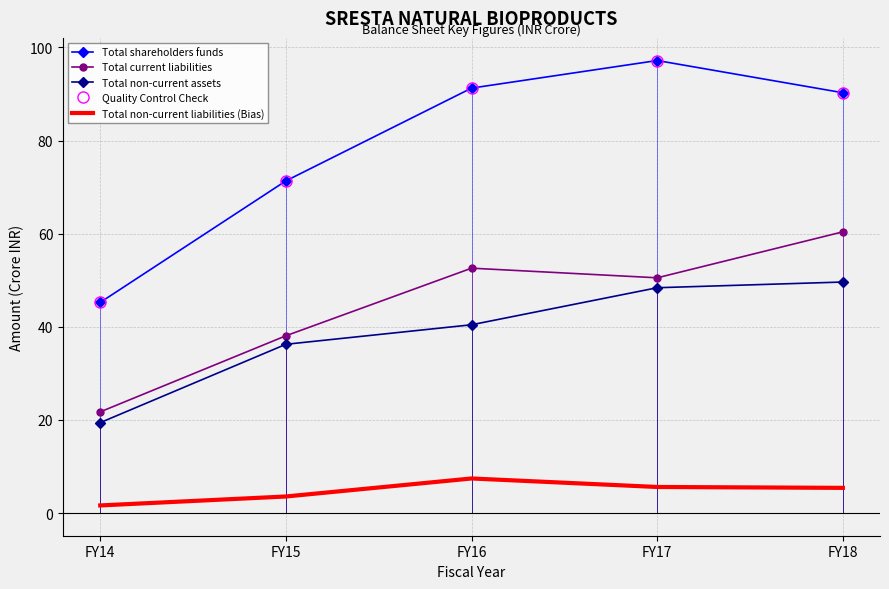

Rank the series at FY18 from lowest to highest value.

Total non-current liabilities (Bias), Total non-current assets, Total current liabilities, Total shareholders funds, Quality Control Check